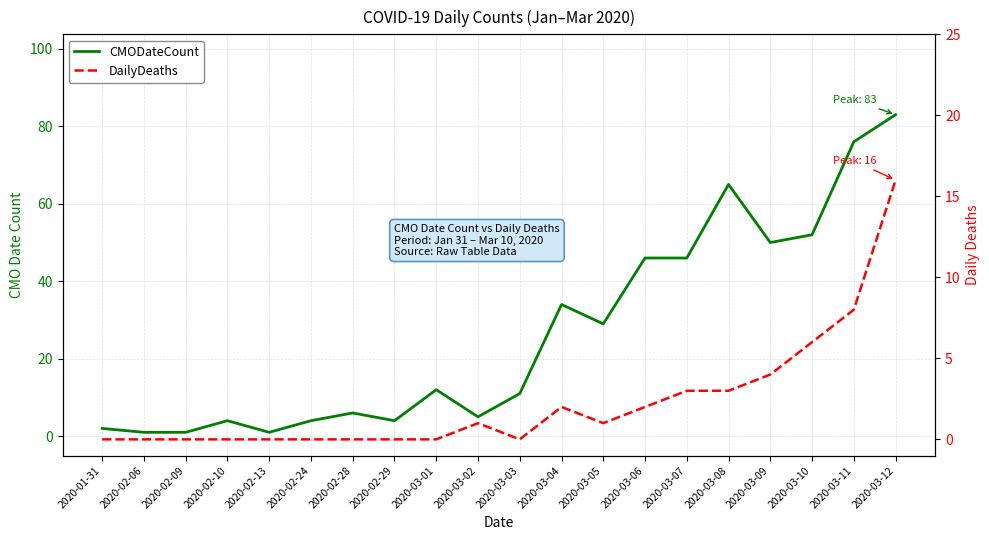

True or false: CMODateCount and DailyDeaths intersect in this chart.

False